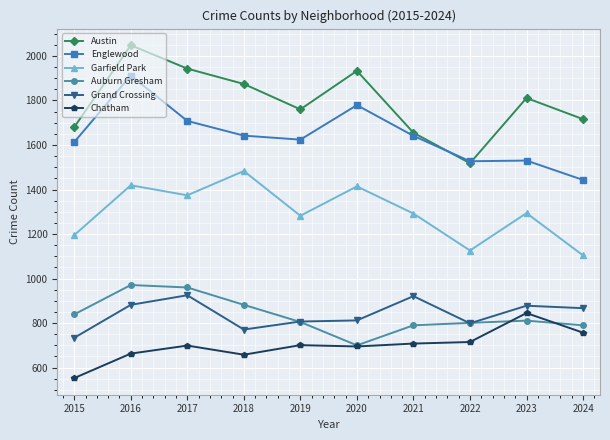

How many lines are shown in the chart?

6